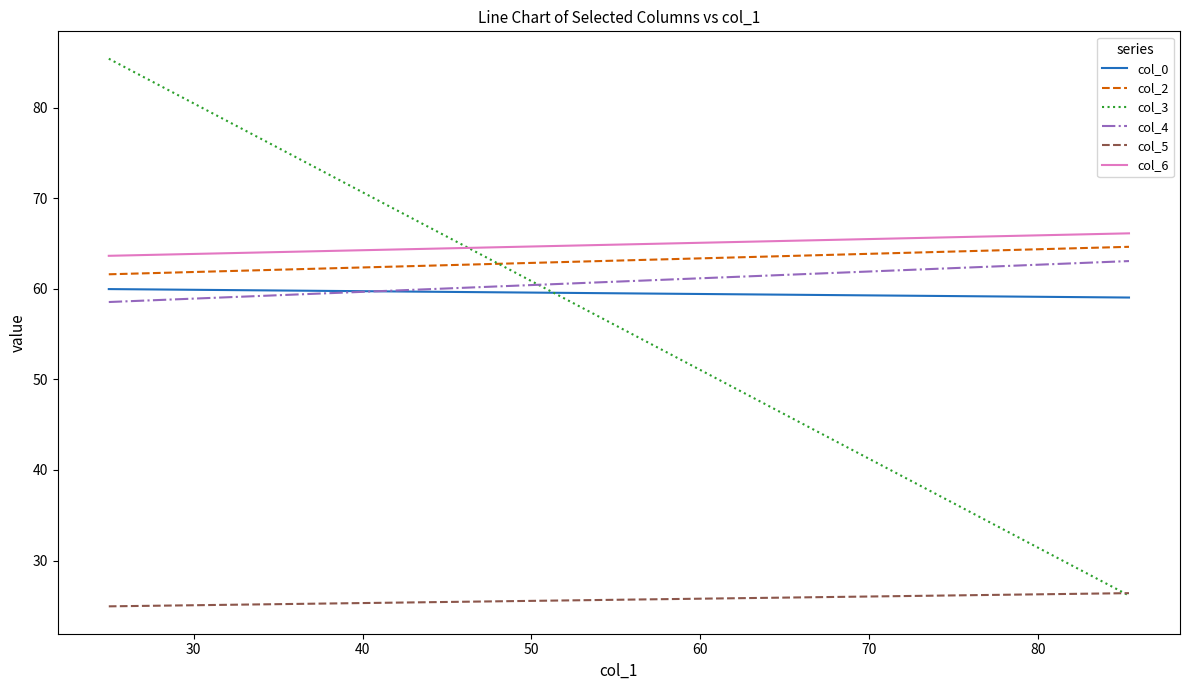

True or false: col_5 and col_6 cross at least once.

False